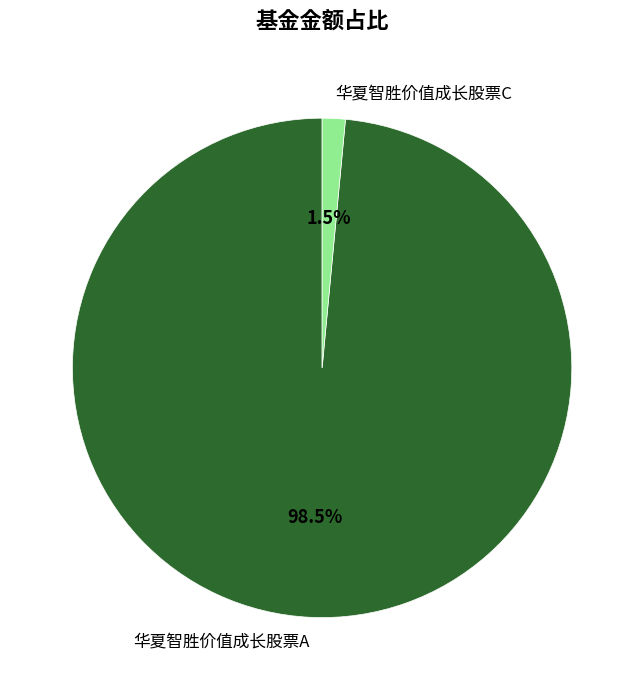

To the nearest percent, what is the average slice percentage?

50%